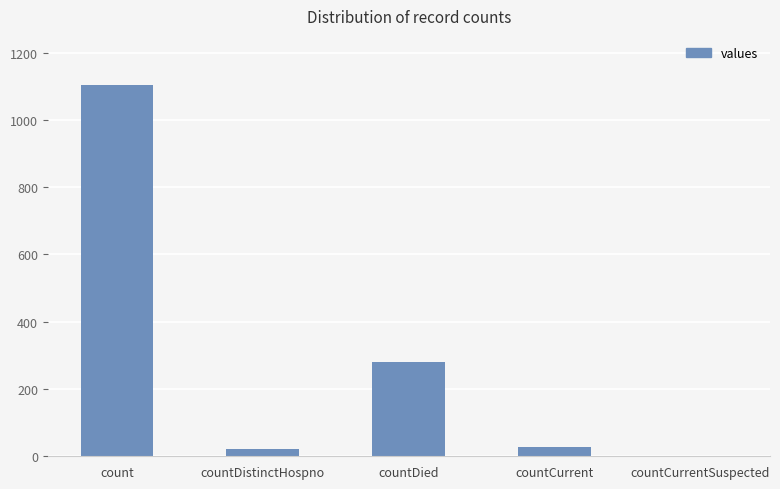

Is it true that the value at countDied is 279?

True